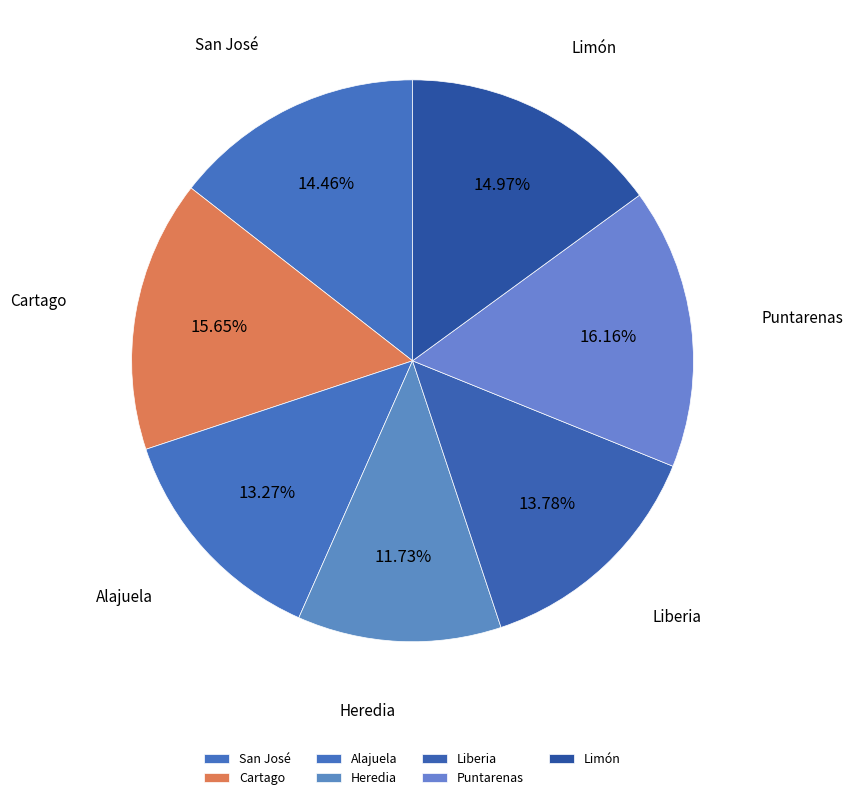

How many segments does this pie chart have?

7